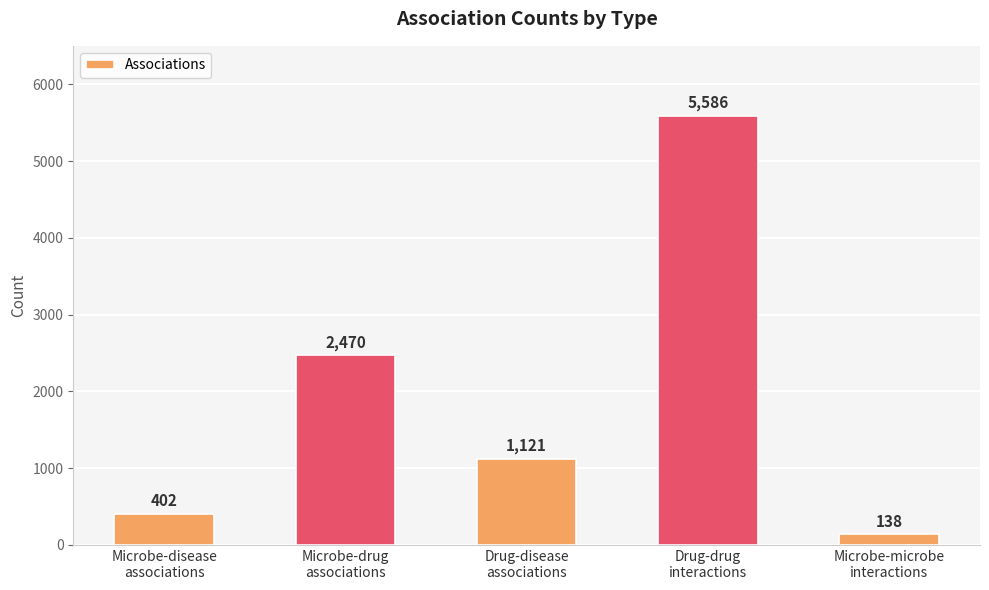

What is the difference between the values at Drug-disease
associations and Microbe-microbe
interactions?

983